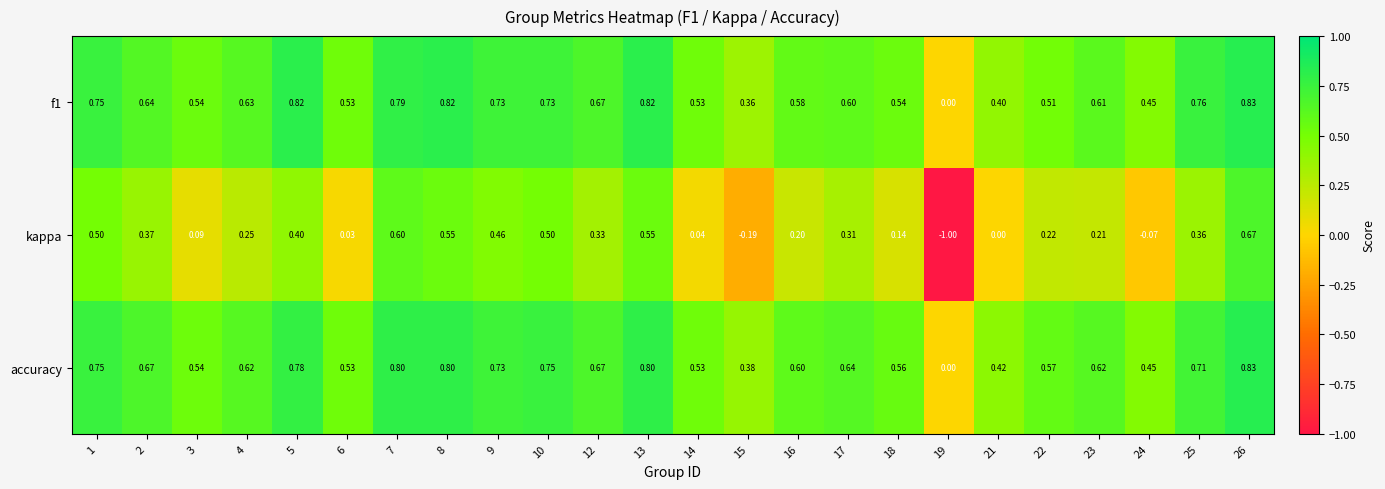

Is the value of kappa at 9 greater than the value of accuracy at 24?

Yes